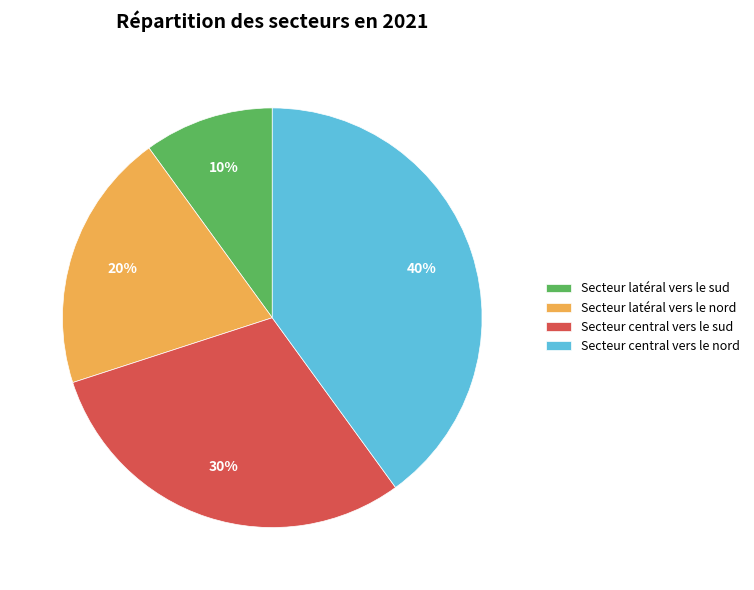

To the nearest percent, what percentage of the pie is Secteur latéral vers le nord?

20%